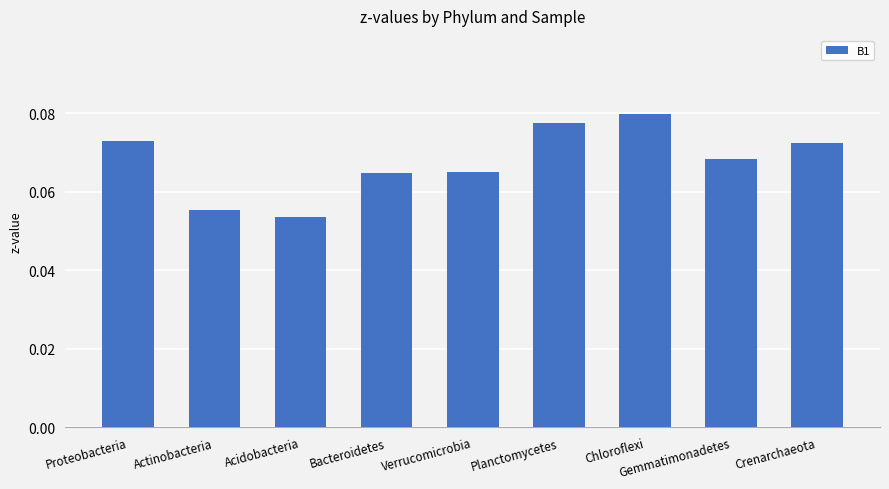

How many values are between 0 and 1?

9